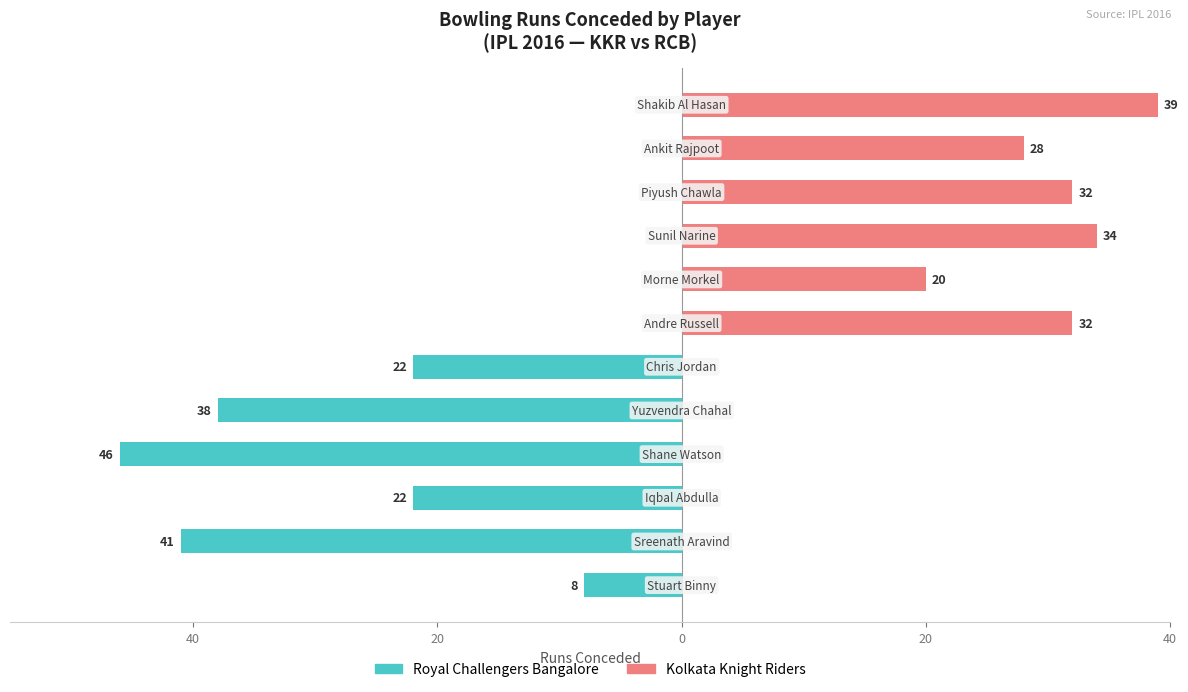

Is the value of Royal Challengers Bangalore at 40 greater than the value of Kolkata Knight Riders at 40?

No